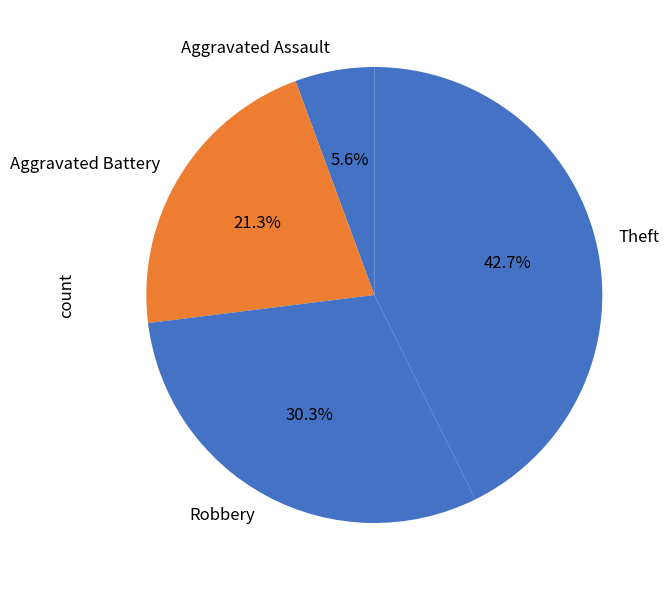

Does Robbery account for over 50% of the chart?

No